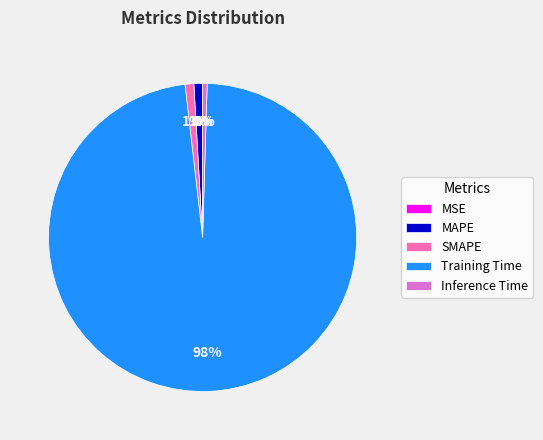

Which has a higher value, Training Time or MAPE?

Training Time